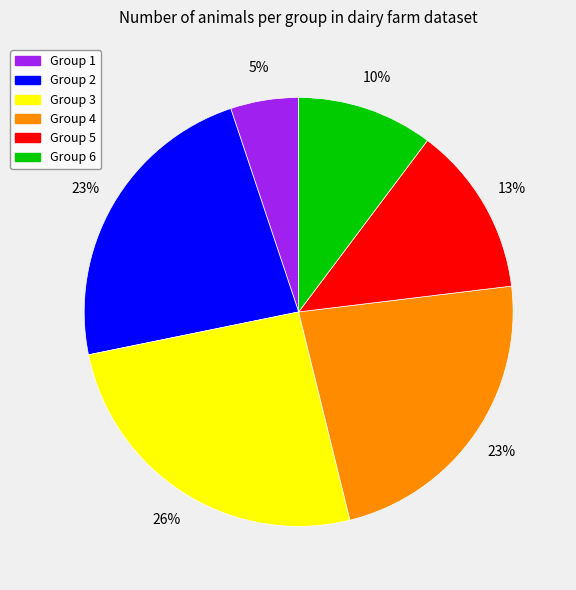

Which slice is the smallest?

Group 1